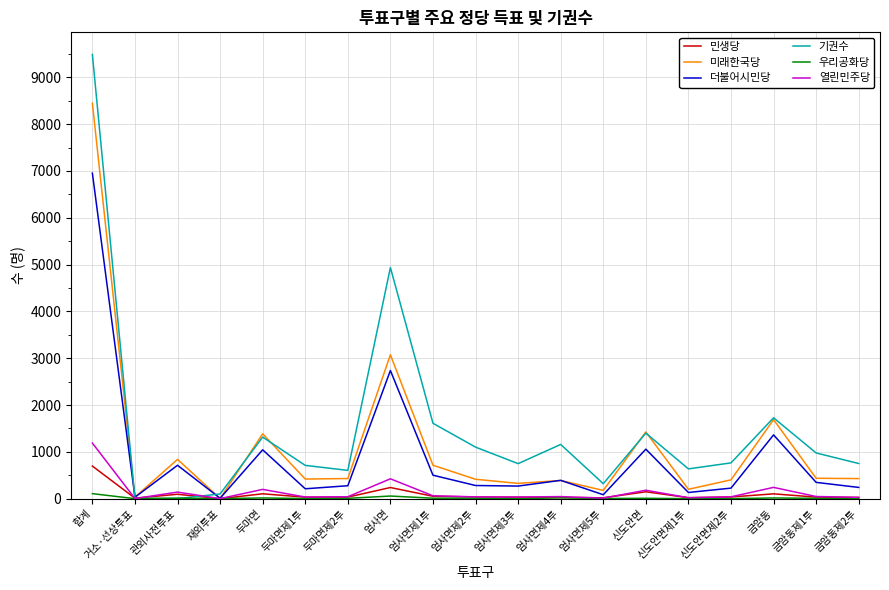

What is the greatest value displayed?

9486